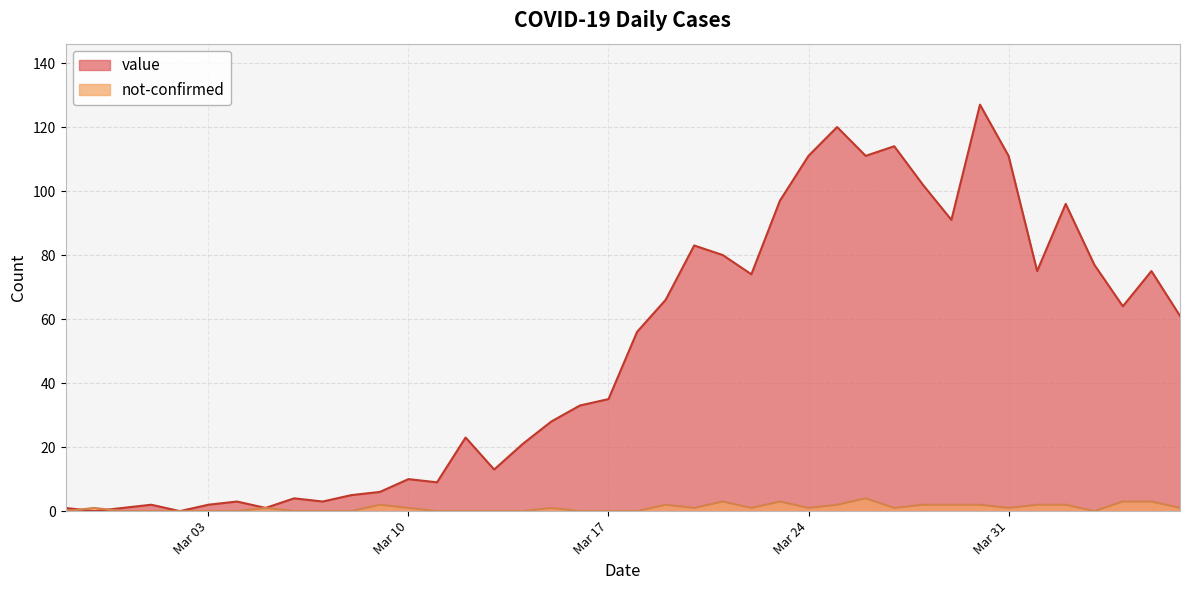

Is it true that value equals 35 at Mar 17?

True